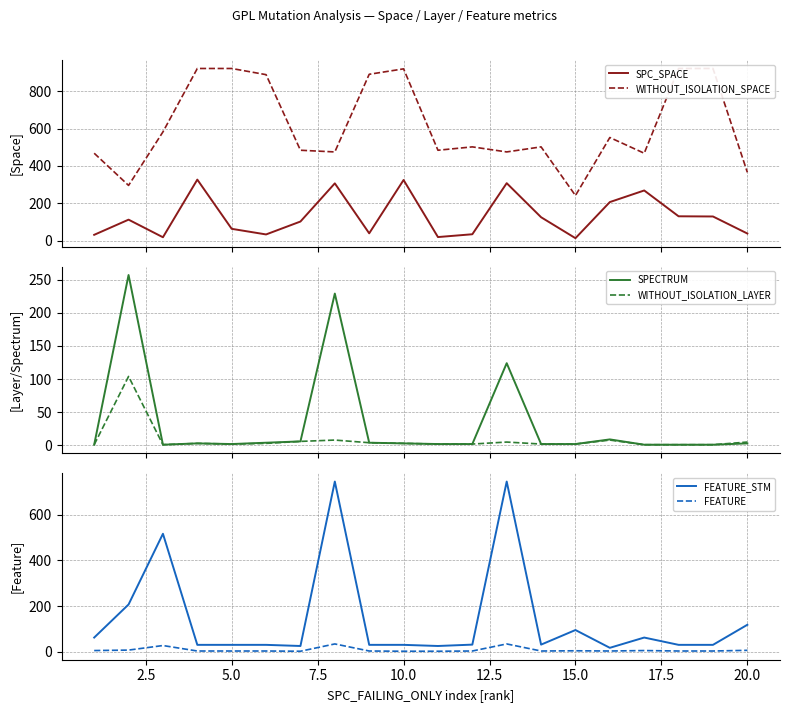

What is the difference between the maximum and second lowest values in the WITHOUT_ISOLATION_LAYER series?

103